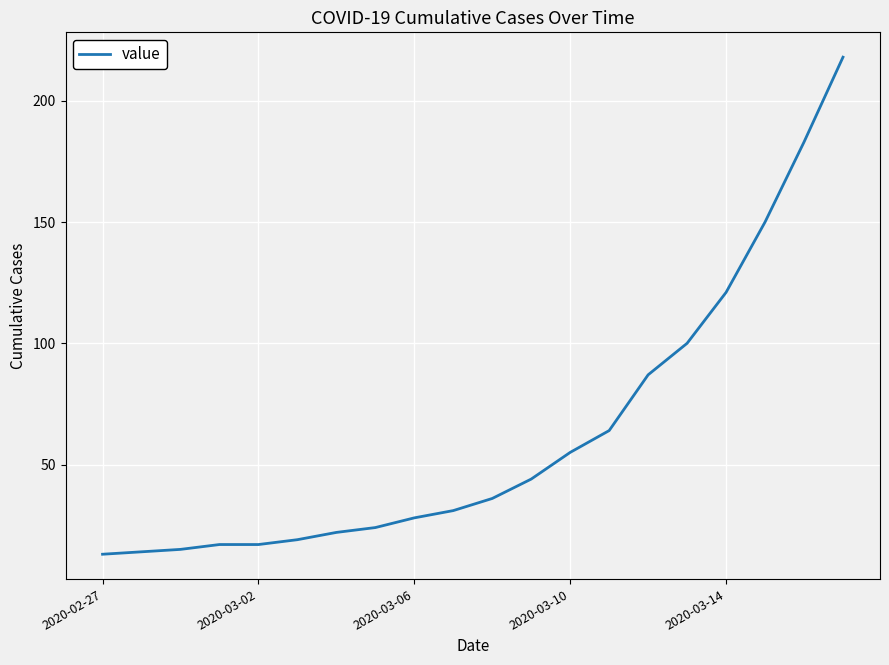

What is the difference between the maximum and minimum values?

205